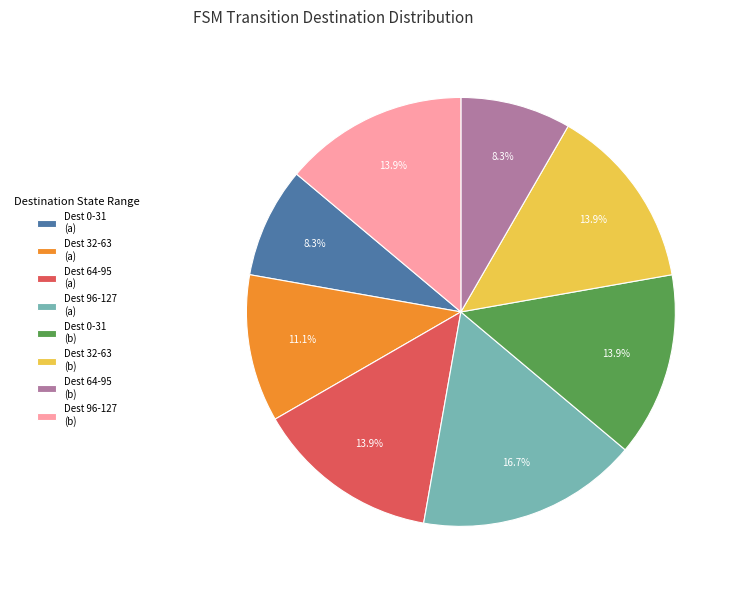

Between Dest 64-95 (b) and Dest 0-31 (b), which is larger?

Dest 0-31 (b)